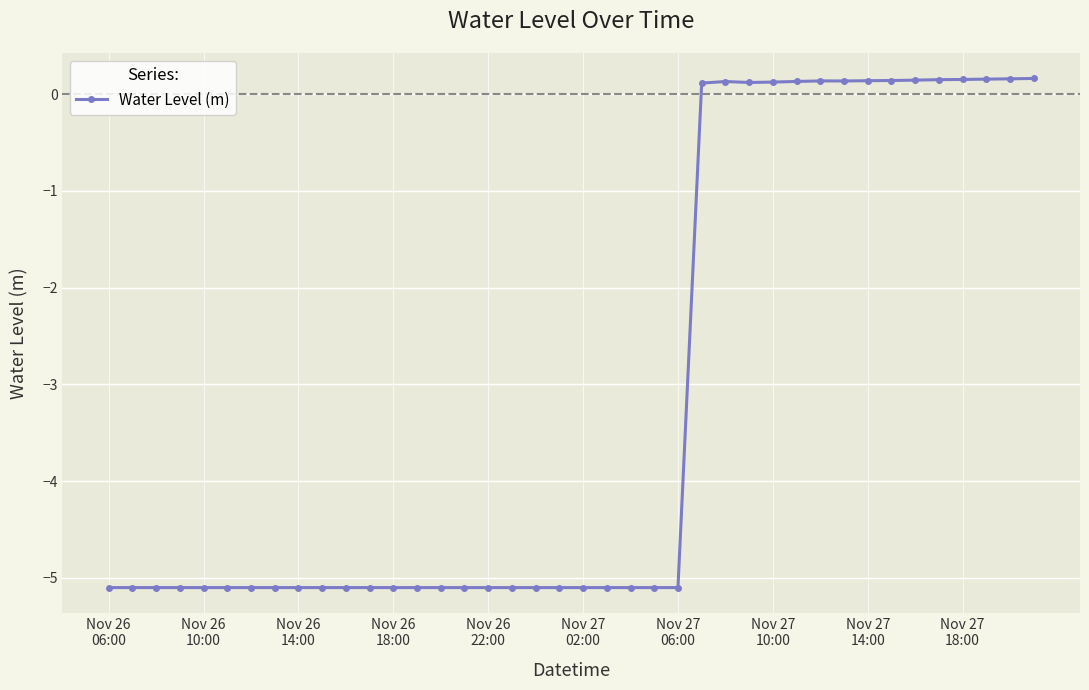

How many data points does each series have?

40